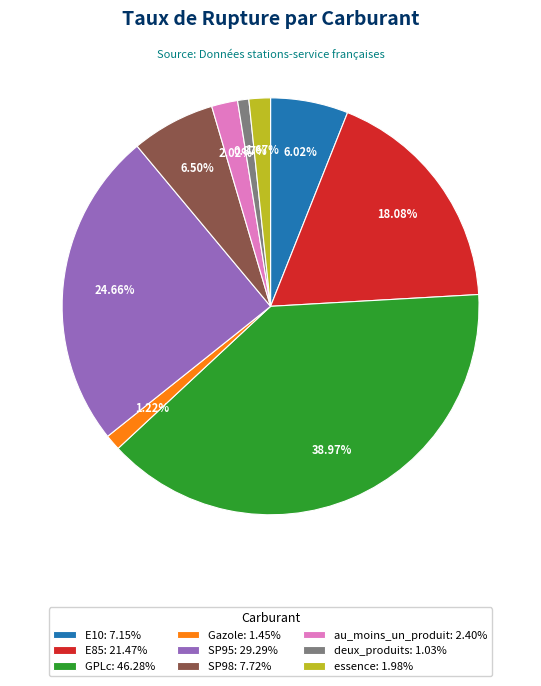

What percentage is the essence slice, to the nearest percent?

2%